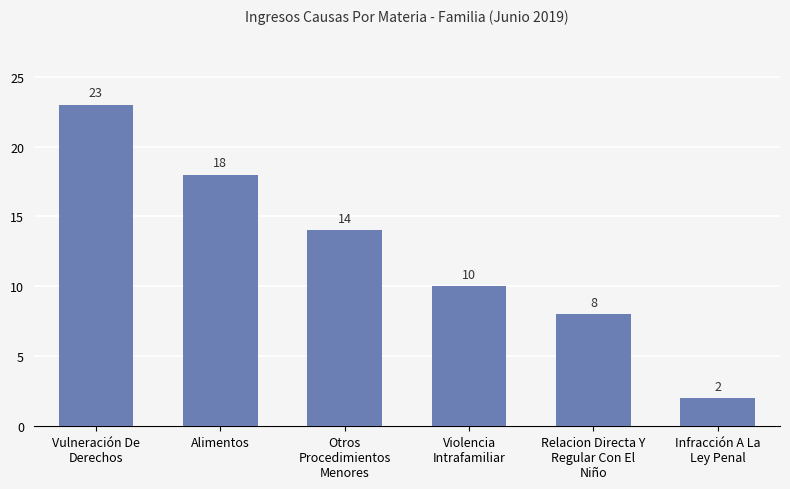

How many bars are there in total?

6